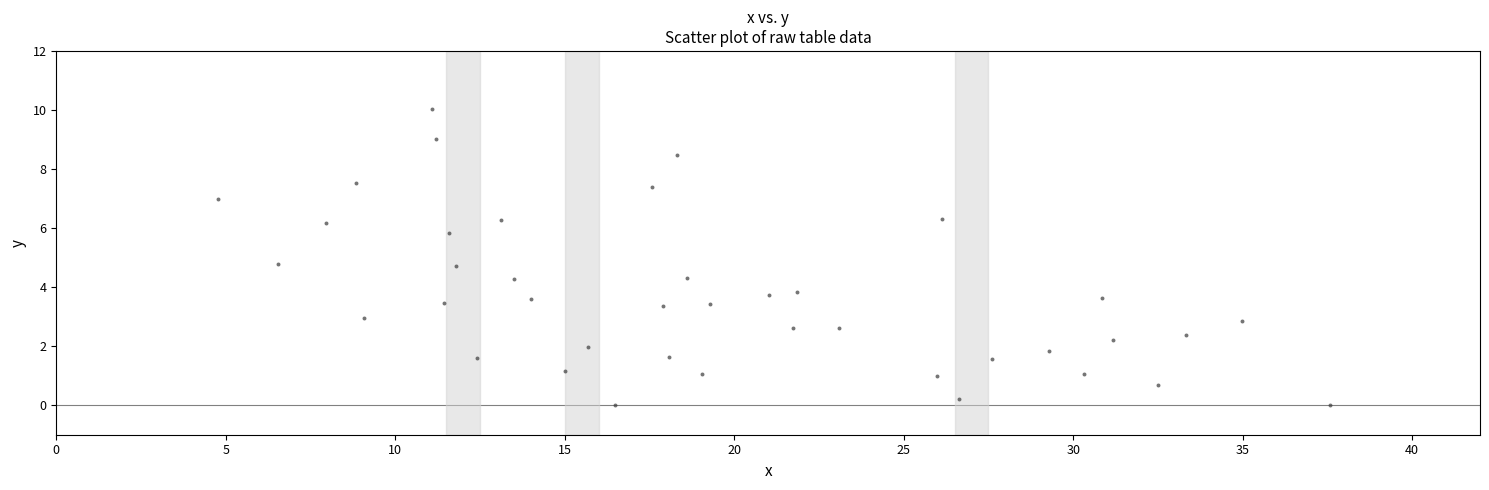

What is the range of Y values (max minus min)?

10.0